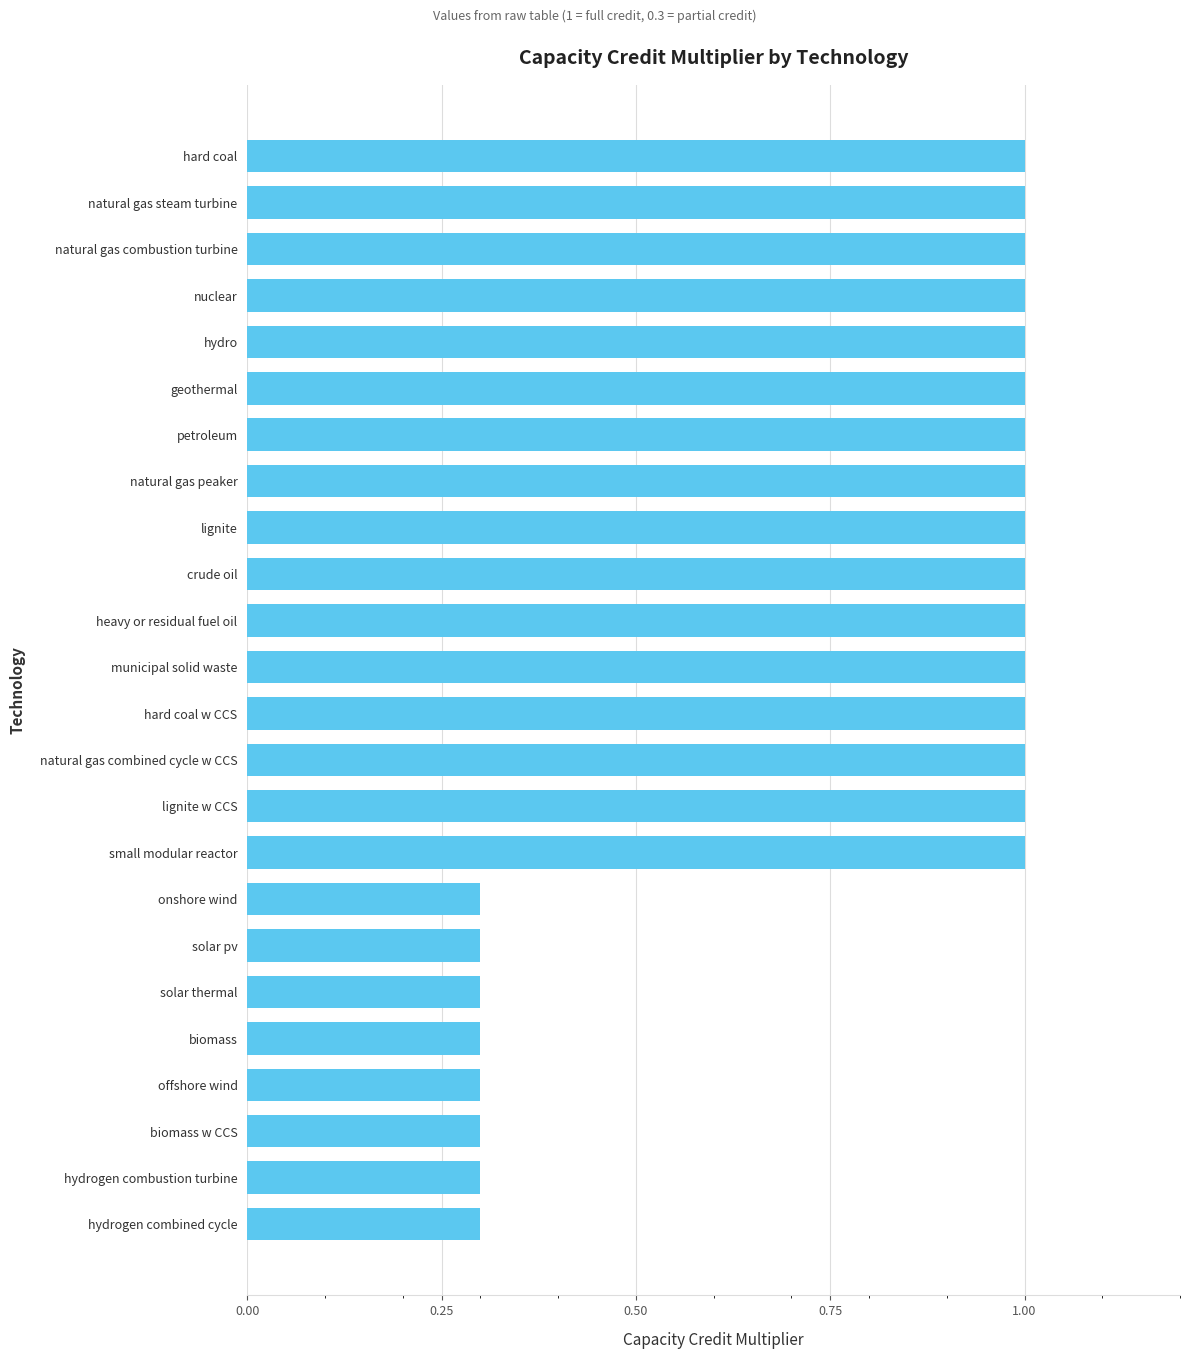

What is the label of the 5th bar from the bottom?

biomass